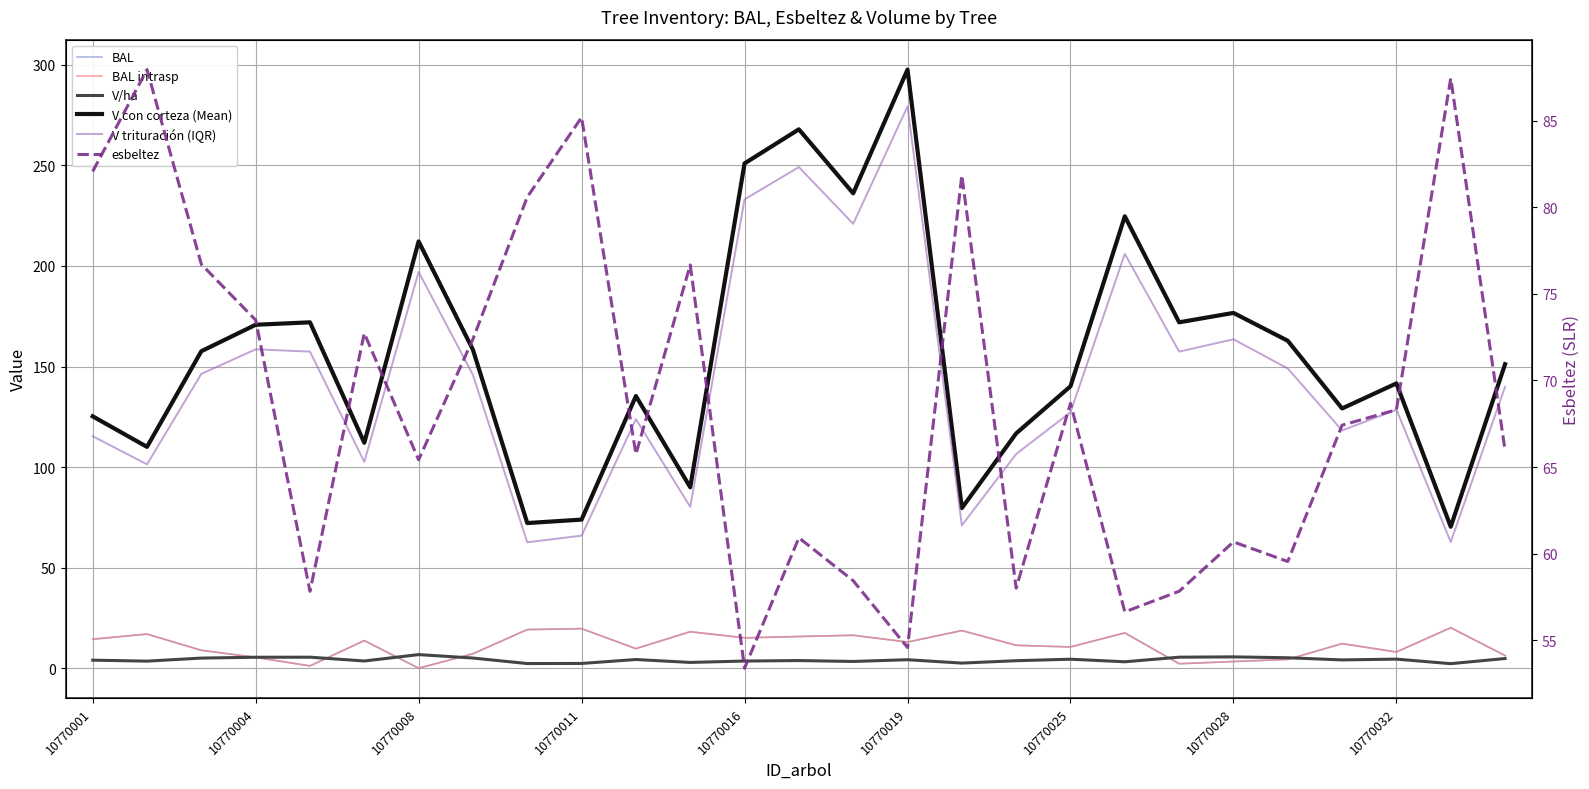

Which series ends up on top after the final intersection of V/ha and BAL intrasp?

BAL intrasp